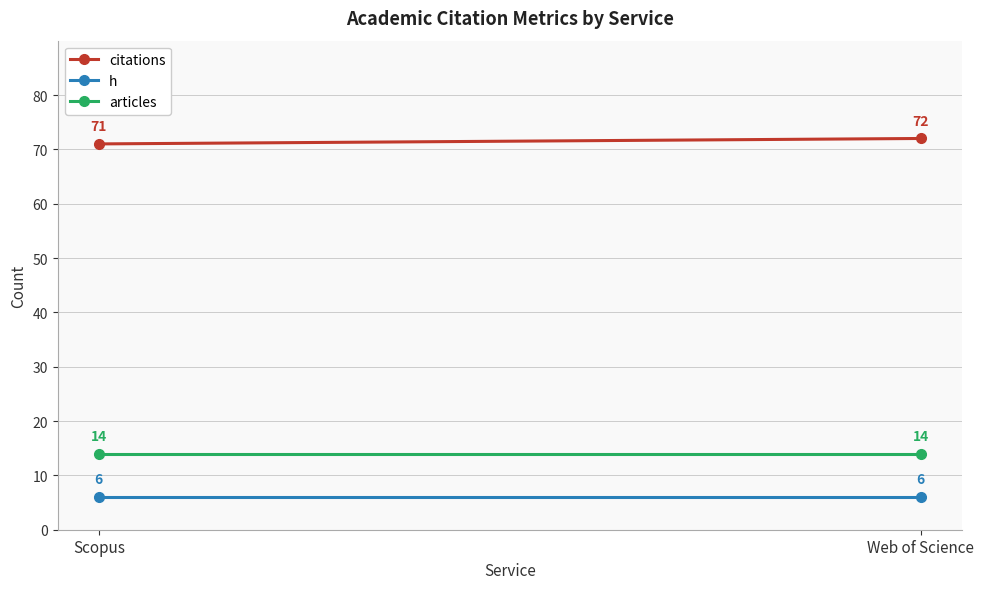

What is the spread (max minus min) of values at Scopus?

65